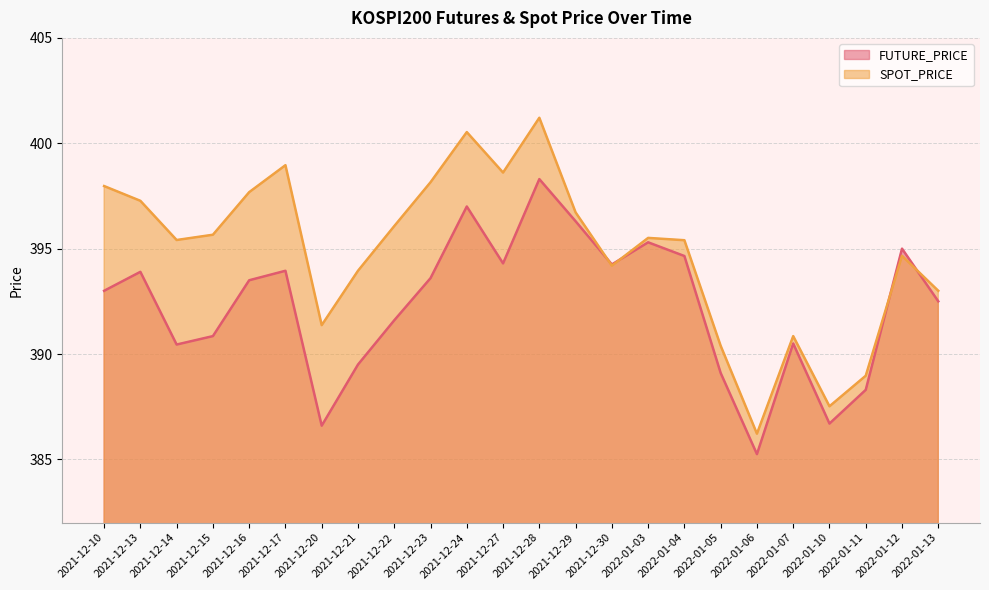

Between 2022-01-05 and 2021-12-17, which is larger?

2021-12-17